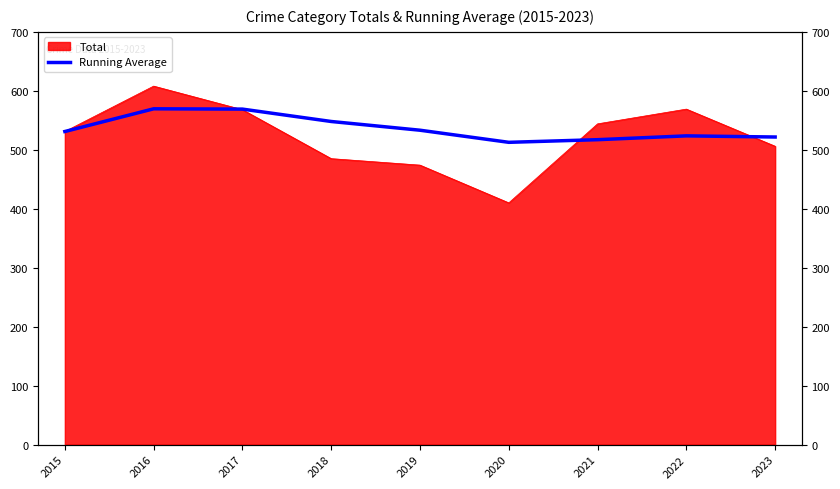

How many interior local peaks (higher than both neighbors) does the data have?

2